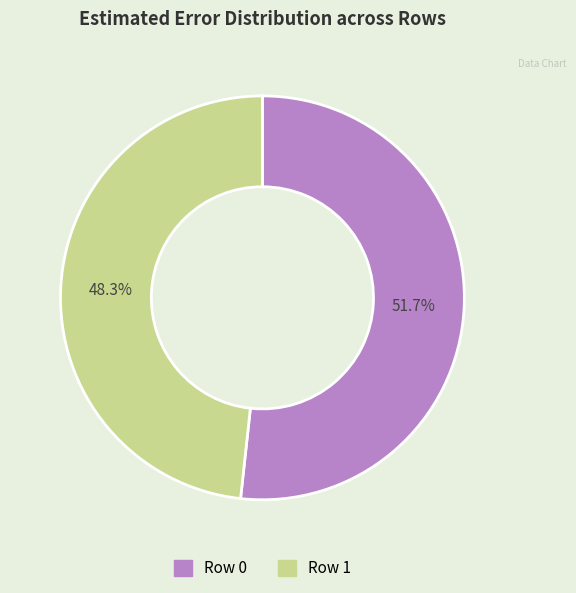

Which category has the biggest portion of the pie?

Row 0